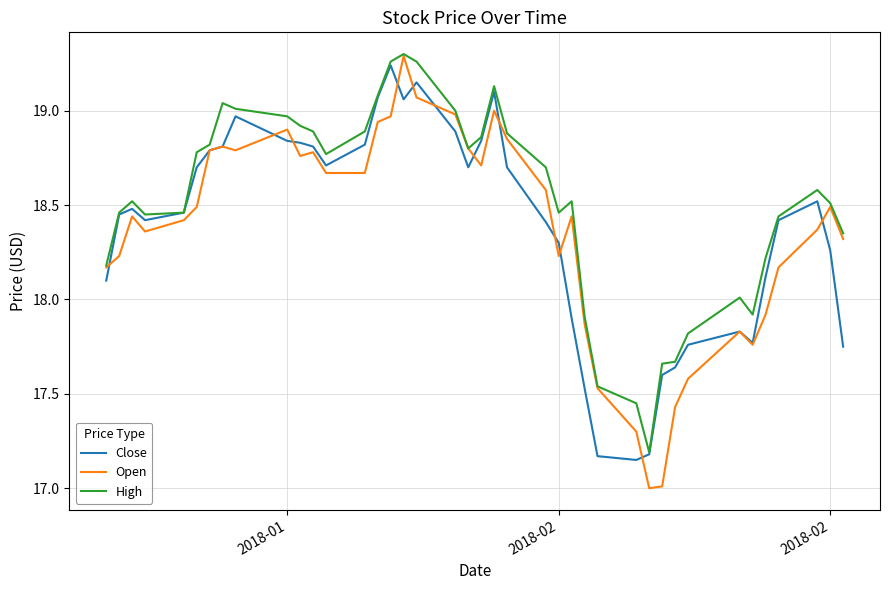

Does the chart have visible grid lines?

Yes